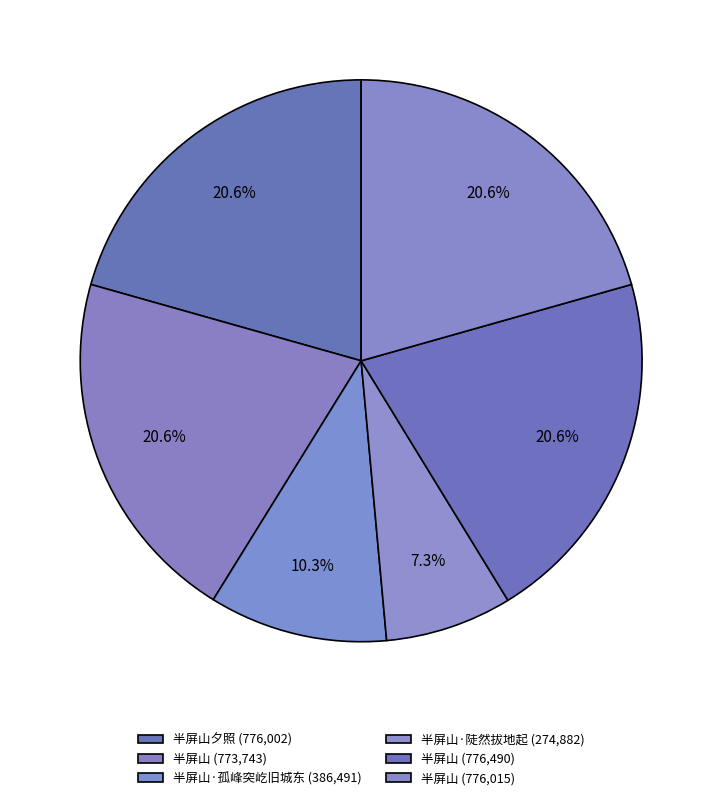

Rank the categories by value from lowest to highest.

半屏山·陡然拔地起, 半屏山·孤峰突屹旧城东, 半屏山, 半屏山夕照, 半屏山, 半屏山